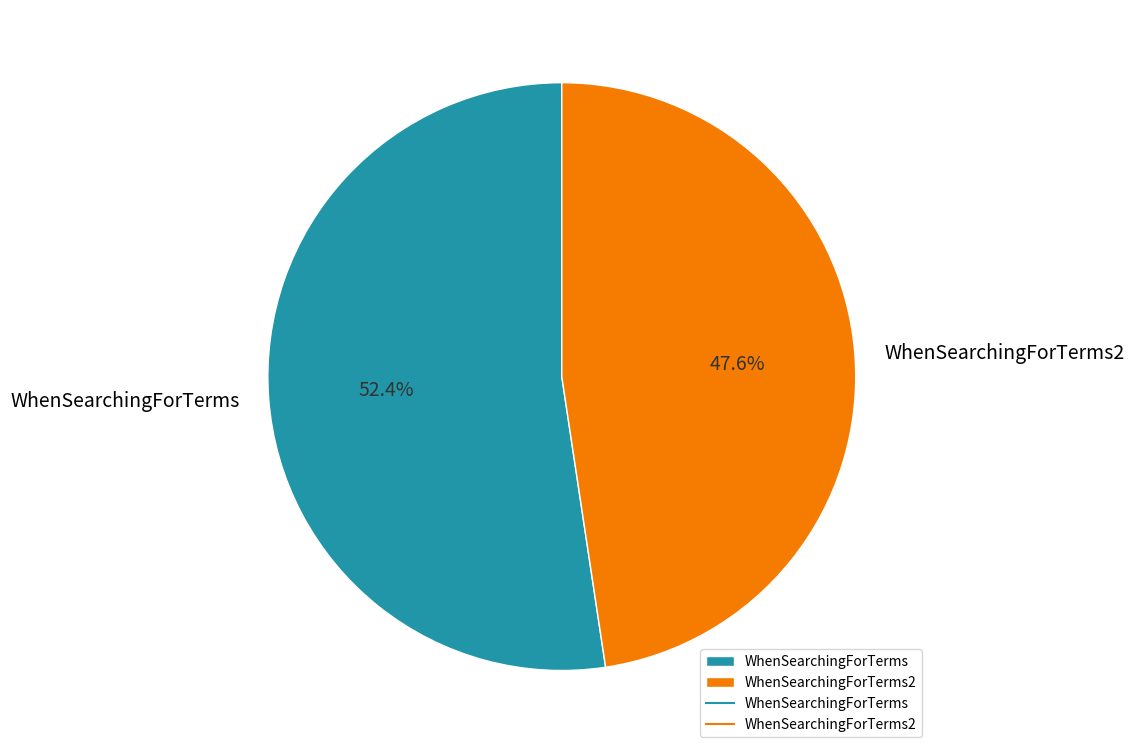

Count the number of slices in the pie.

2